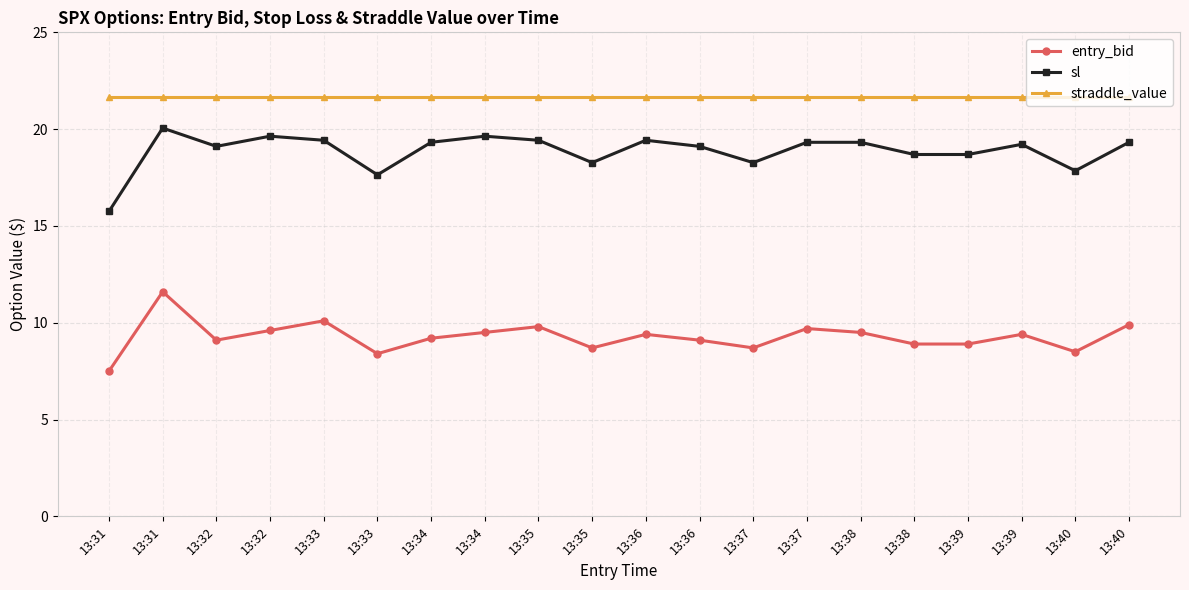

At which category is the sum across all series the highest?

13:31